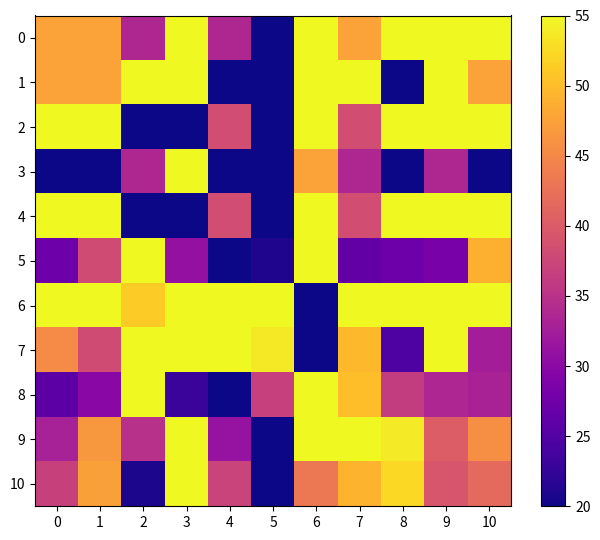

At 10, list the series in order from smallest to largest.

3, 7, 8, 10, 9, 1, 5, 6, 0, 2, 4